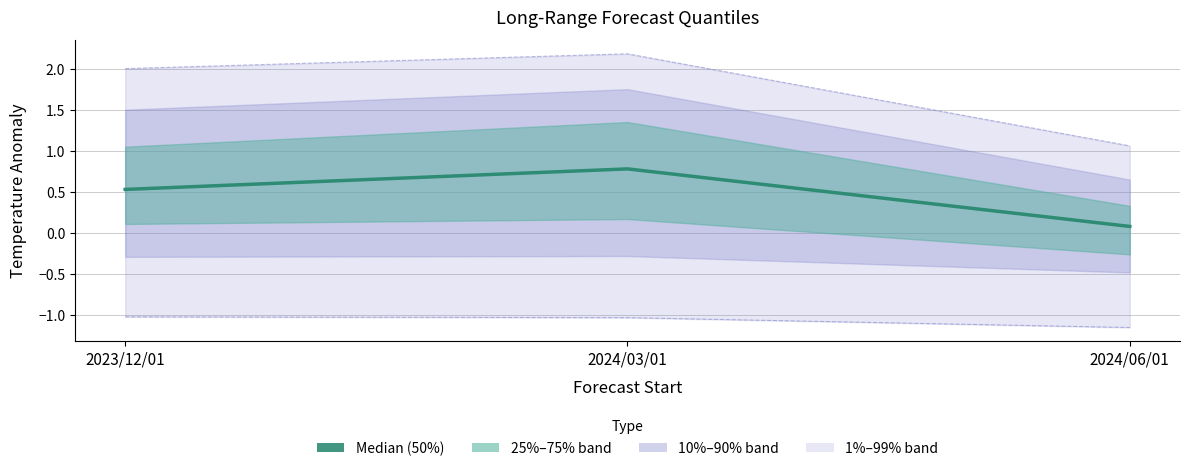

What is the minimum value for 99% Quantile?

1.1